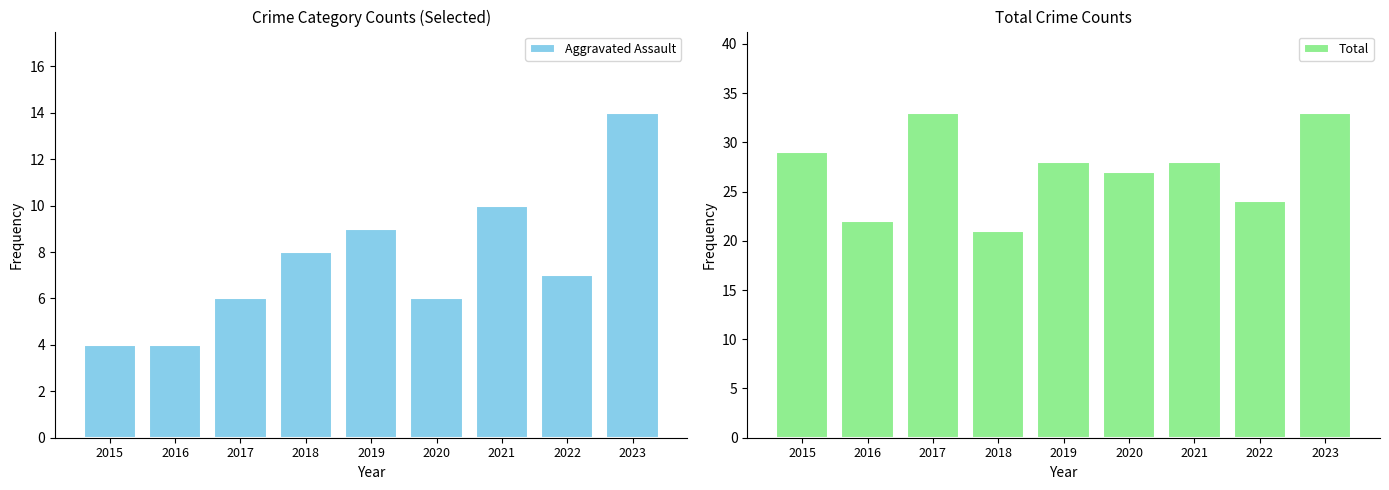

What is the spread (max minus min) of values at 2022?

17